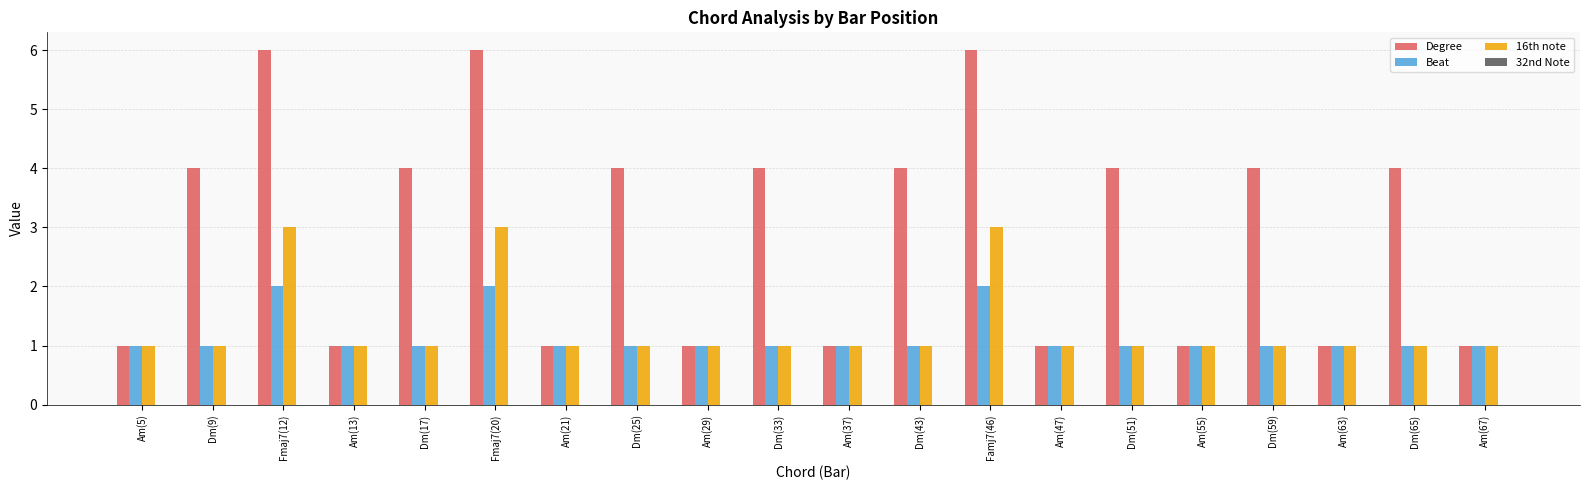

Is the value of Degree at Dm(17) greater than the value of Beat at Dm(17)?

Yes